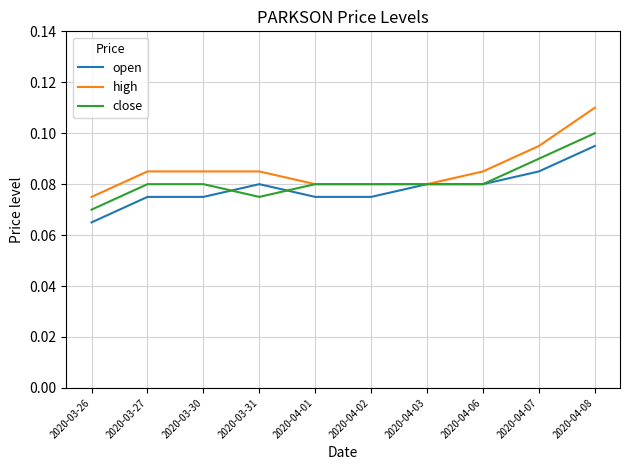

List the series in order of their peak value, lowest first.

open, close, high